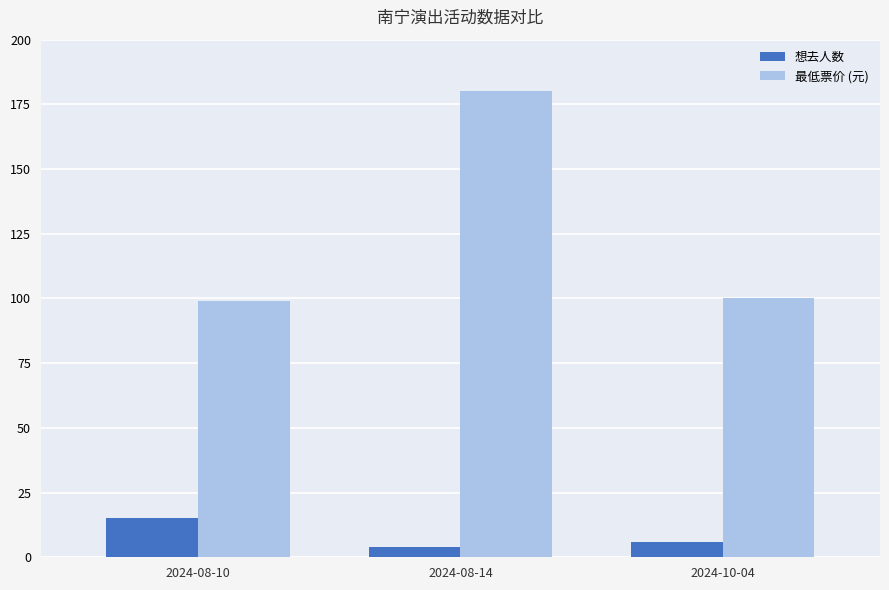

What is the difference between the highest and lowest values at 2024-08-10?

84